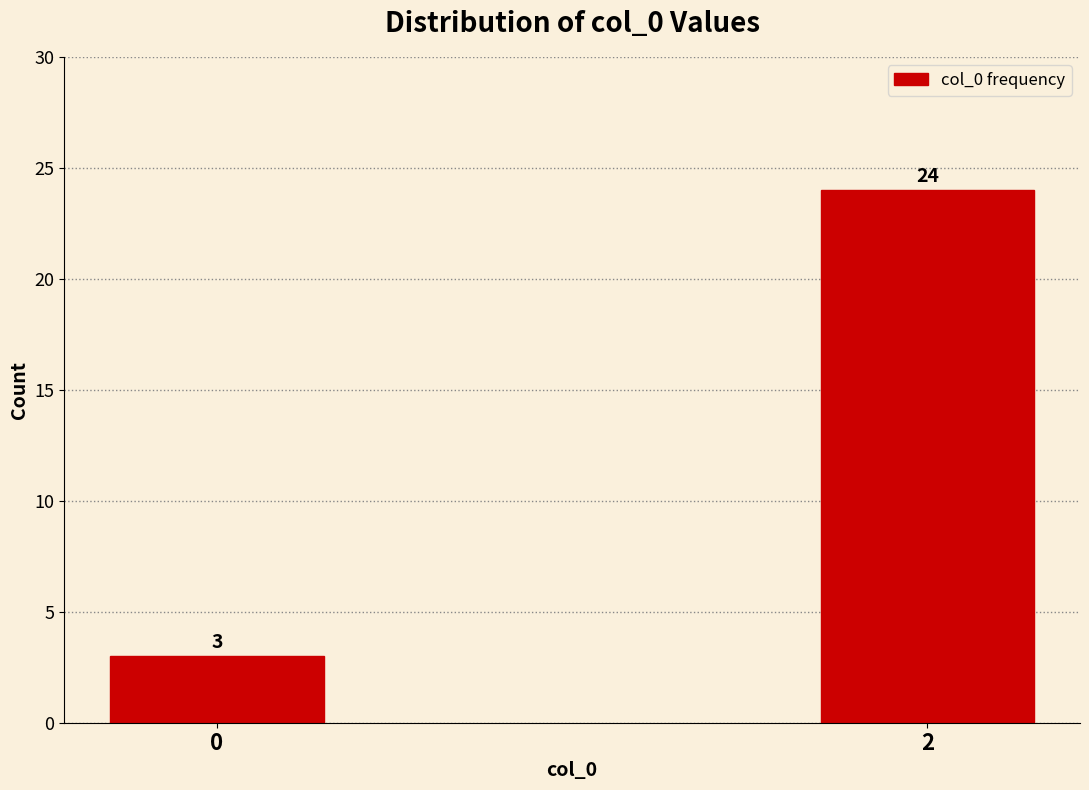

Reading left to right, extract all data points from this chart.

0=3	2=24